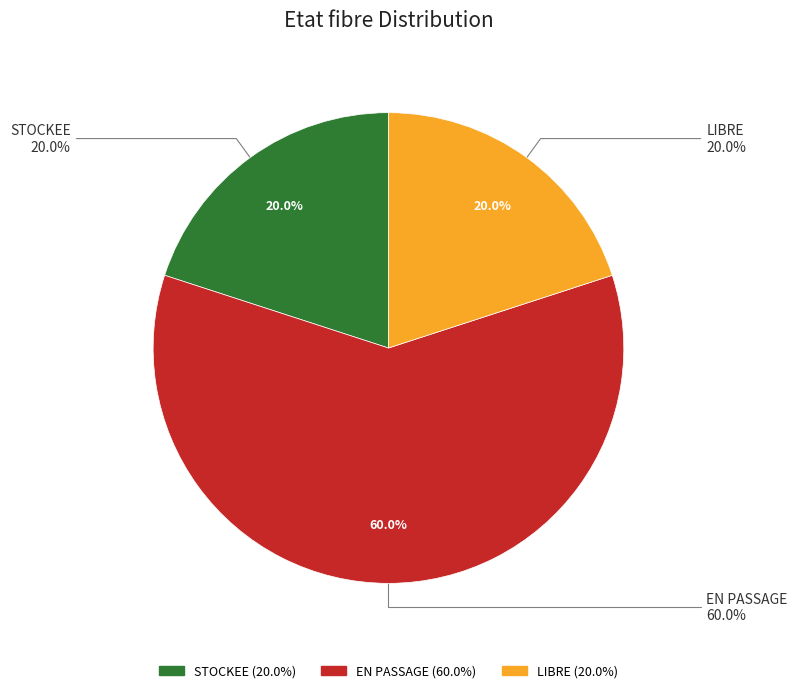

Is there any slice that represents more than half of the pie?

Yes